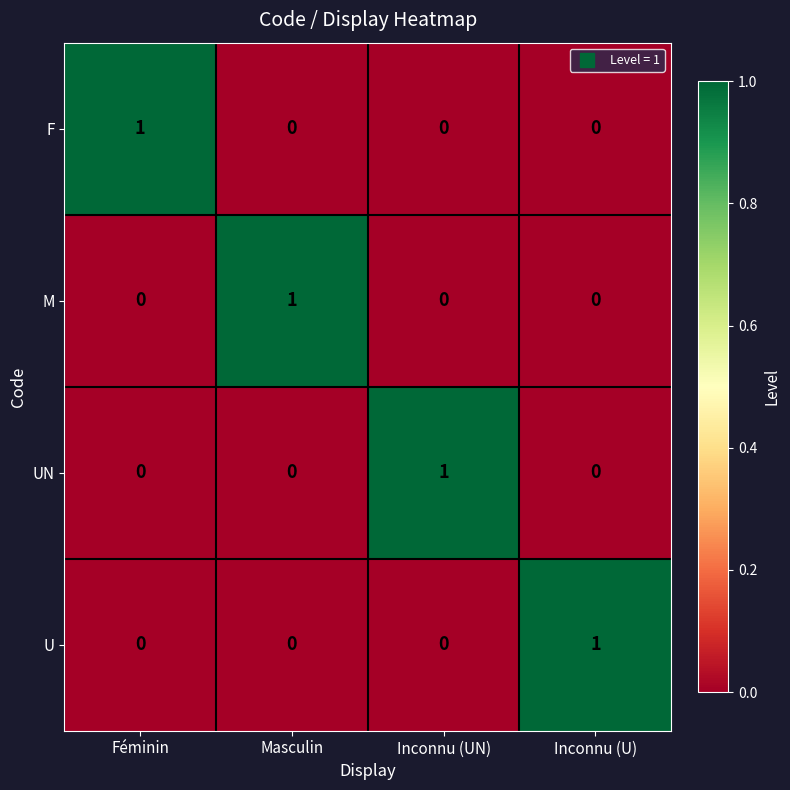

Count the number of data series in this chart.

4